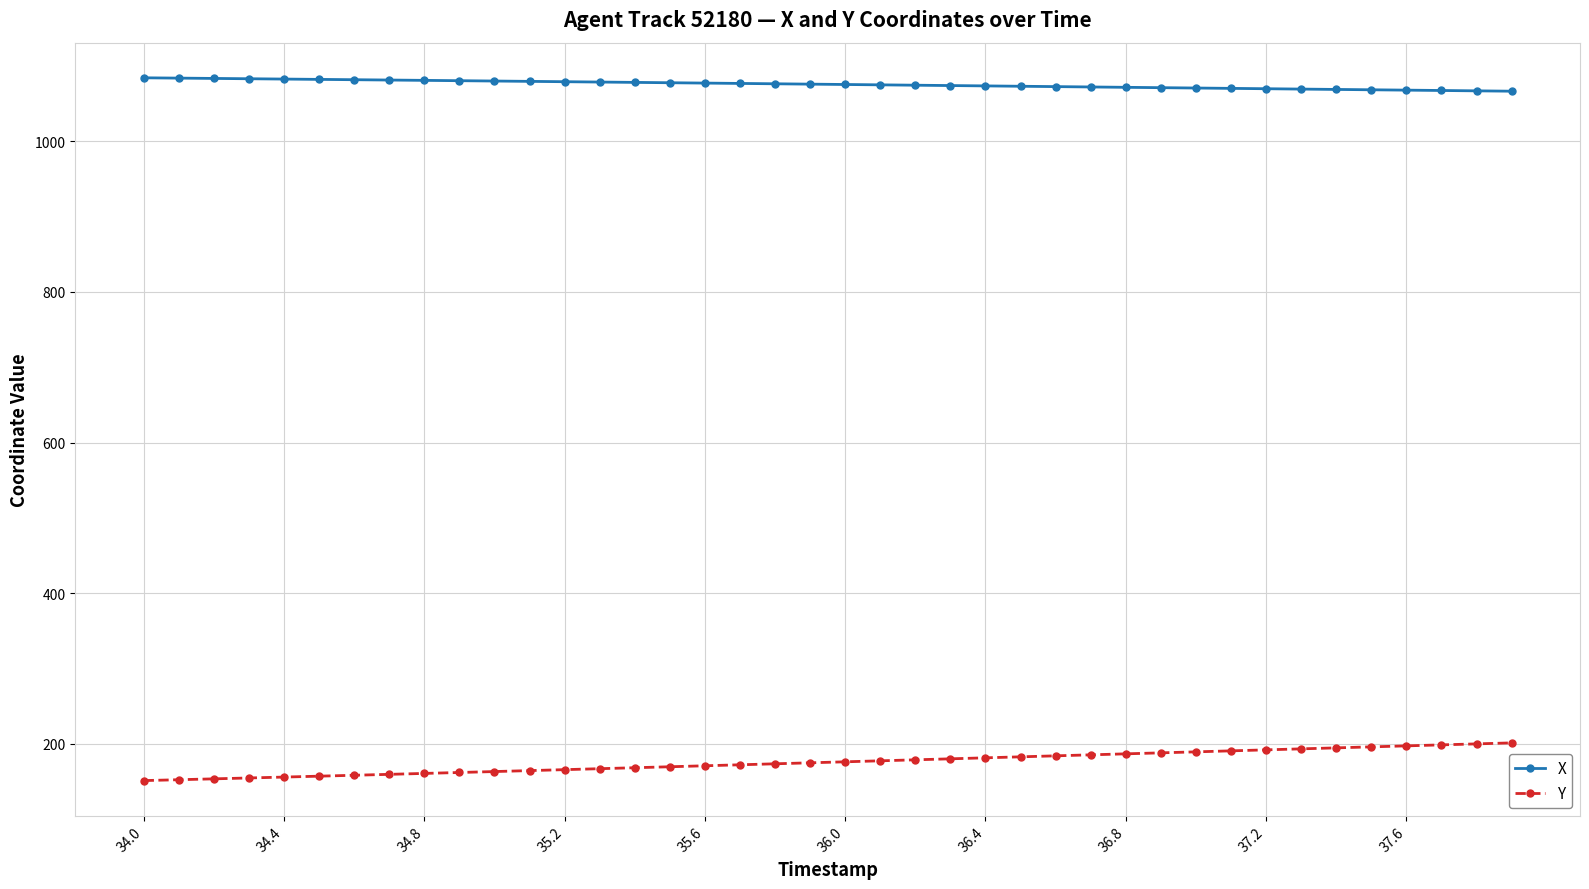

Rank the series by their maximum value, from lowest to highest.

Y, X